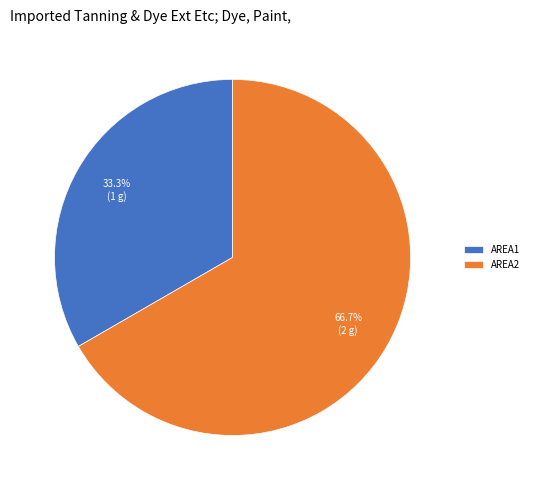

Count the number of slices in the pie.

2